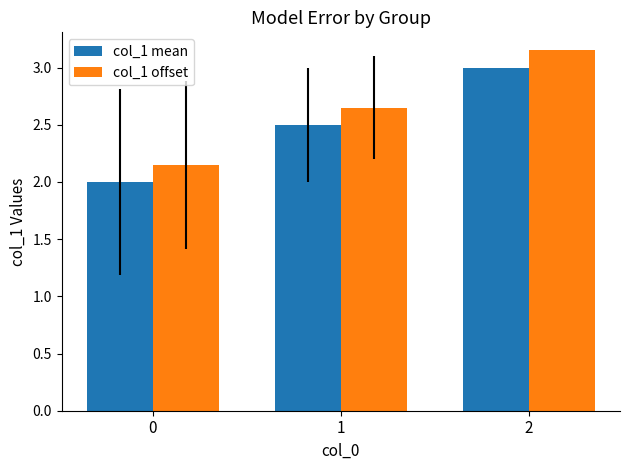

The value of col_1 offset at 0 is 2.9. True or false?

False